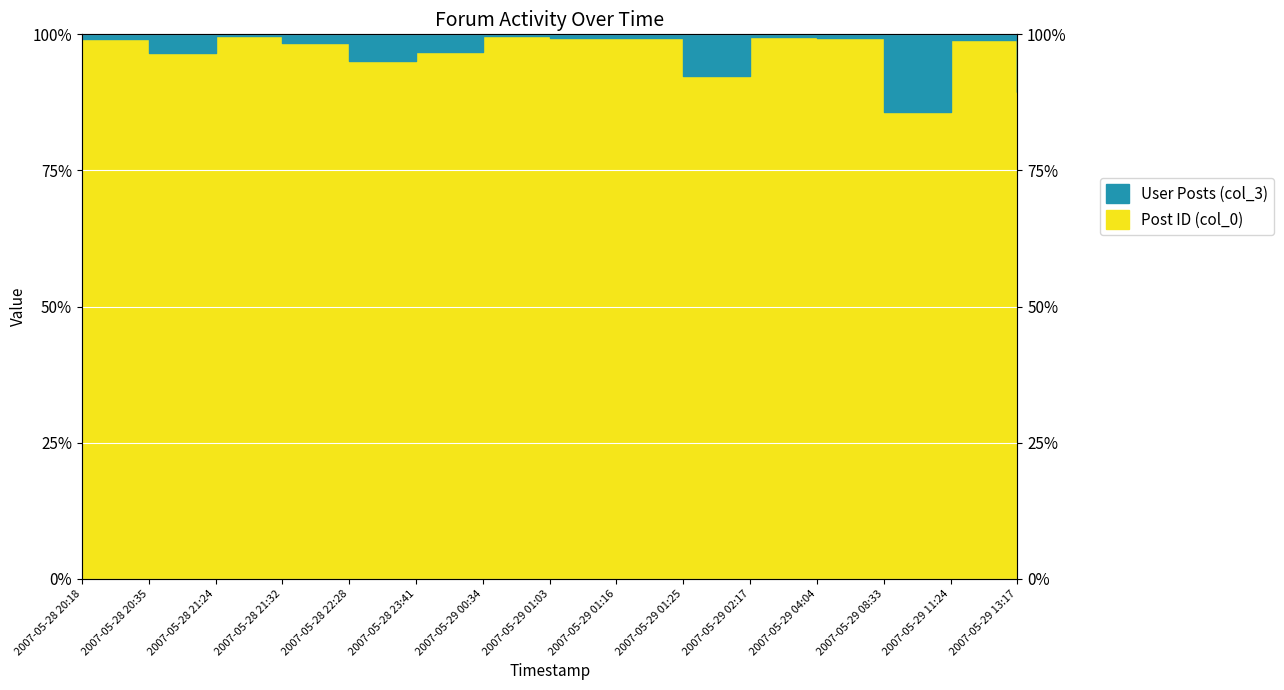

Reading left to right, list all the values displayed in this chart.

99.1	96.7	99.8	98.4	95.1	96.7	99.7	99.3	99.3	92.4	99.5	99.4	85.7	98.9	89.4